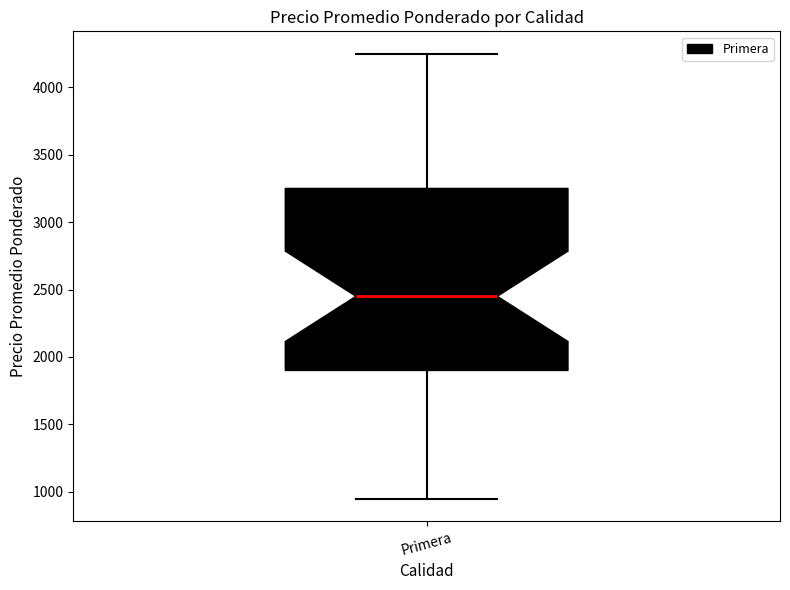

Where does the lower whisker of the box for Primera end on the y-axis? The values are not printed on the chart, so give them approximately, as read against the axis.

950